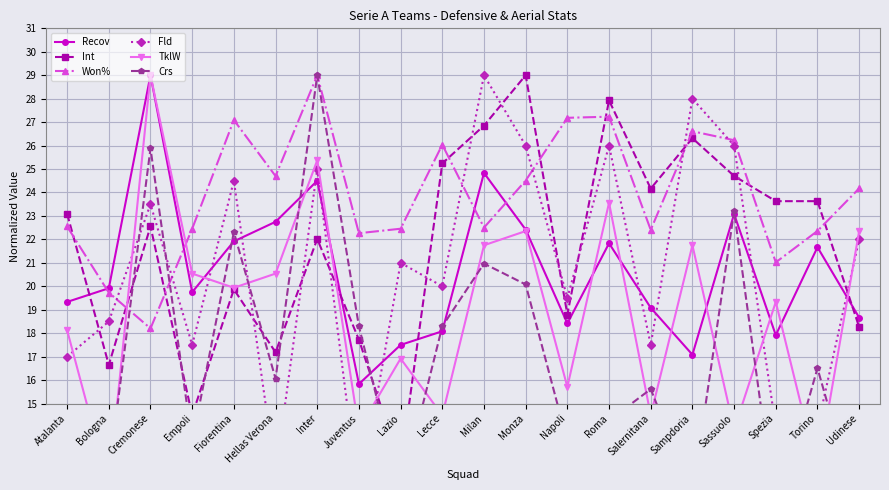

What are all the series names shown in the legend?

Recov, Int, Won%, Fld, TklW, Crs